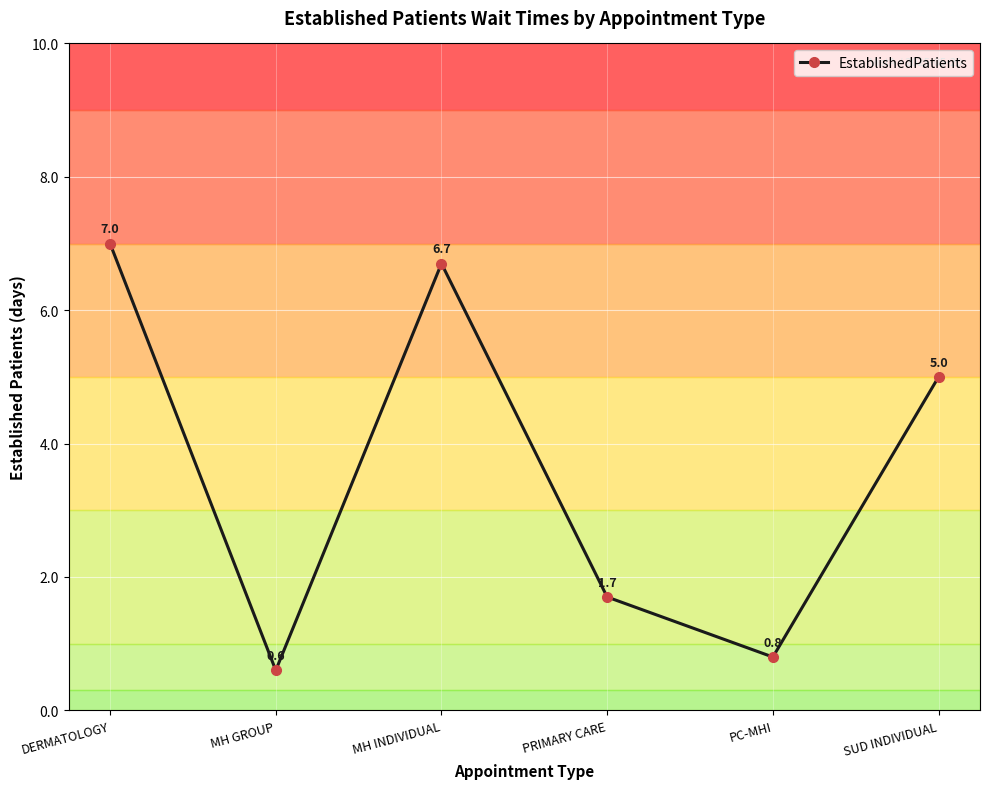

What is the change in value from MH INDIVIDUAL to PRIMARY CARE?

-5.0